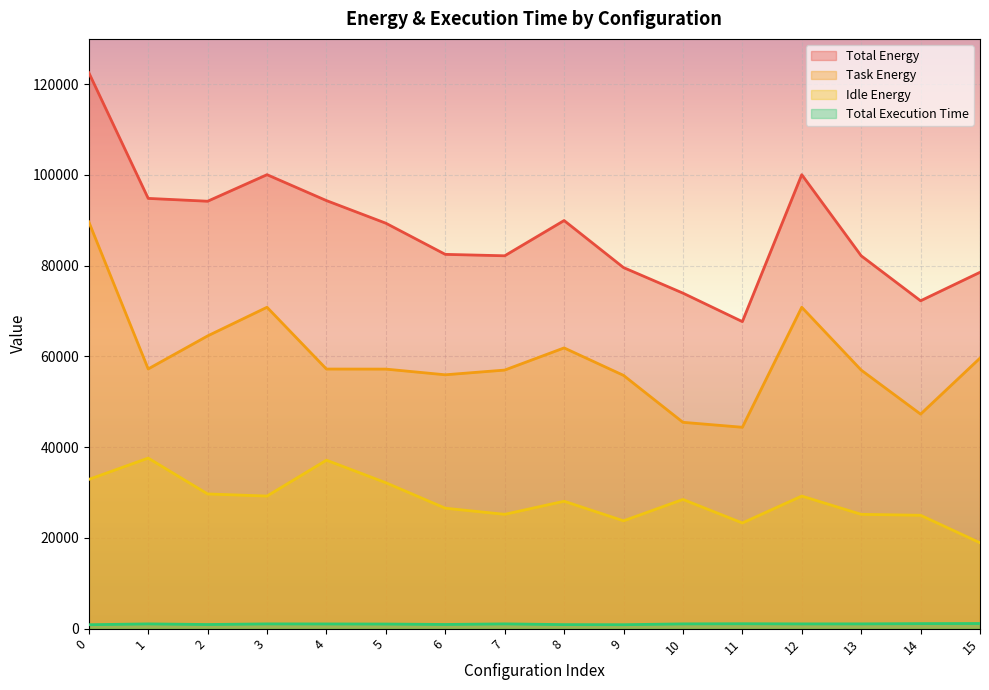

What is the value of the Total Energy point at the 2nd from the left?

94839.8